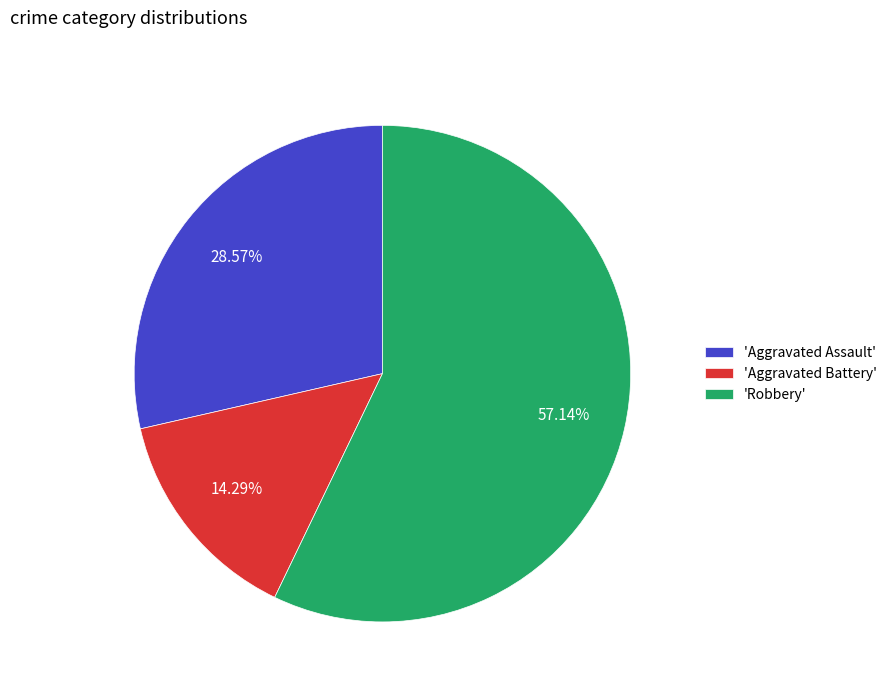

What is the smallest slice in the pie chart?

'Aggravated Battery'